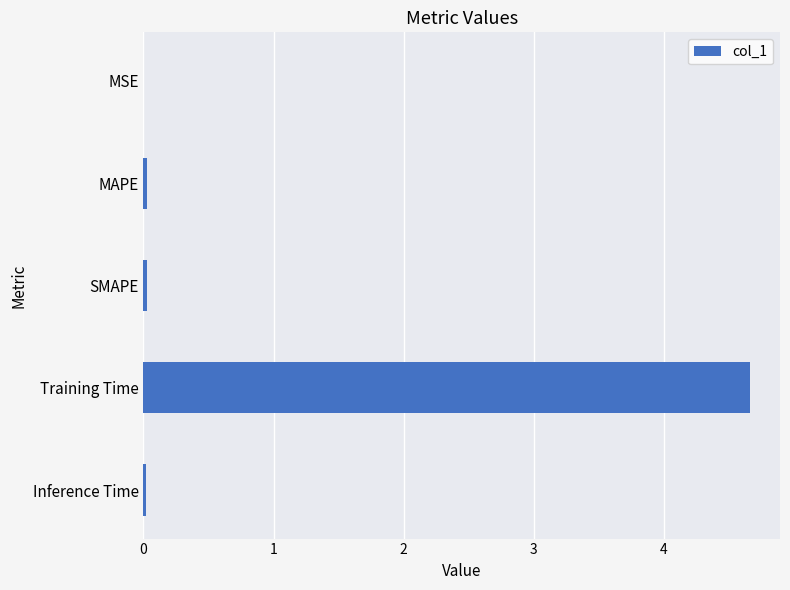

Is it true that the value at SMAPE is 0.0?

True